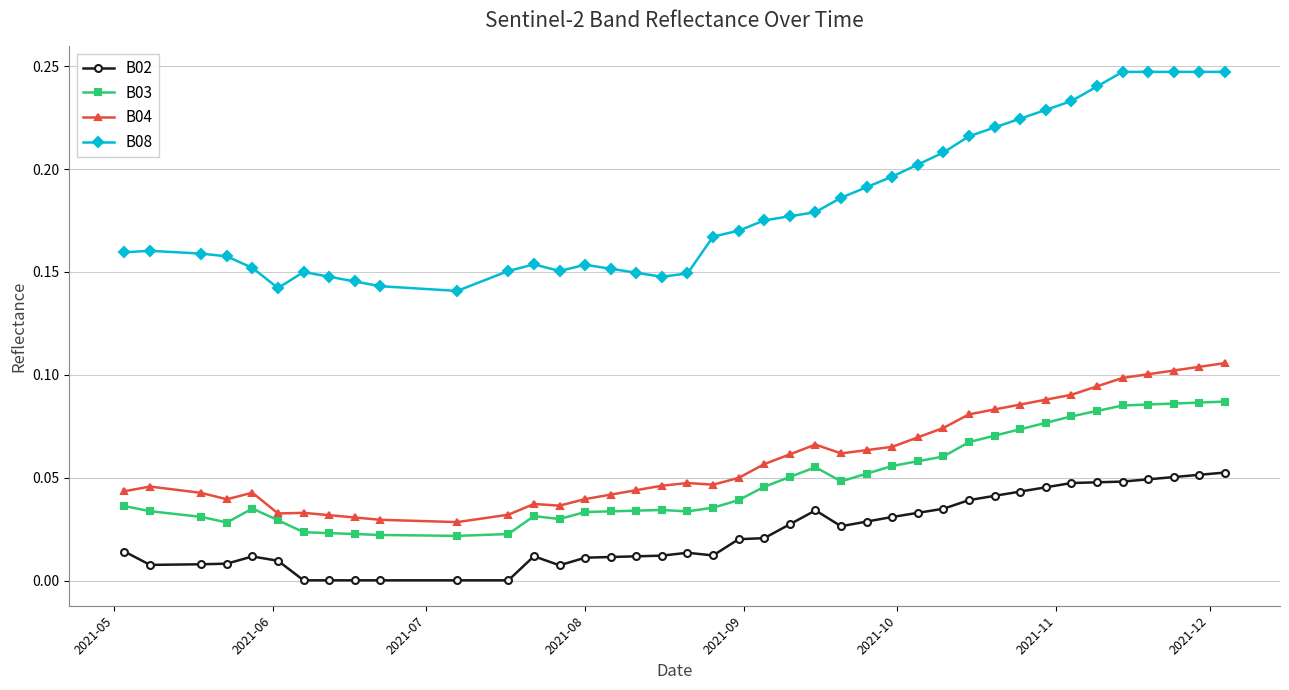

Which series has the largest total across all categories?

B08